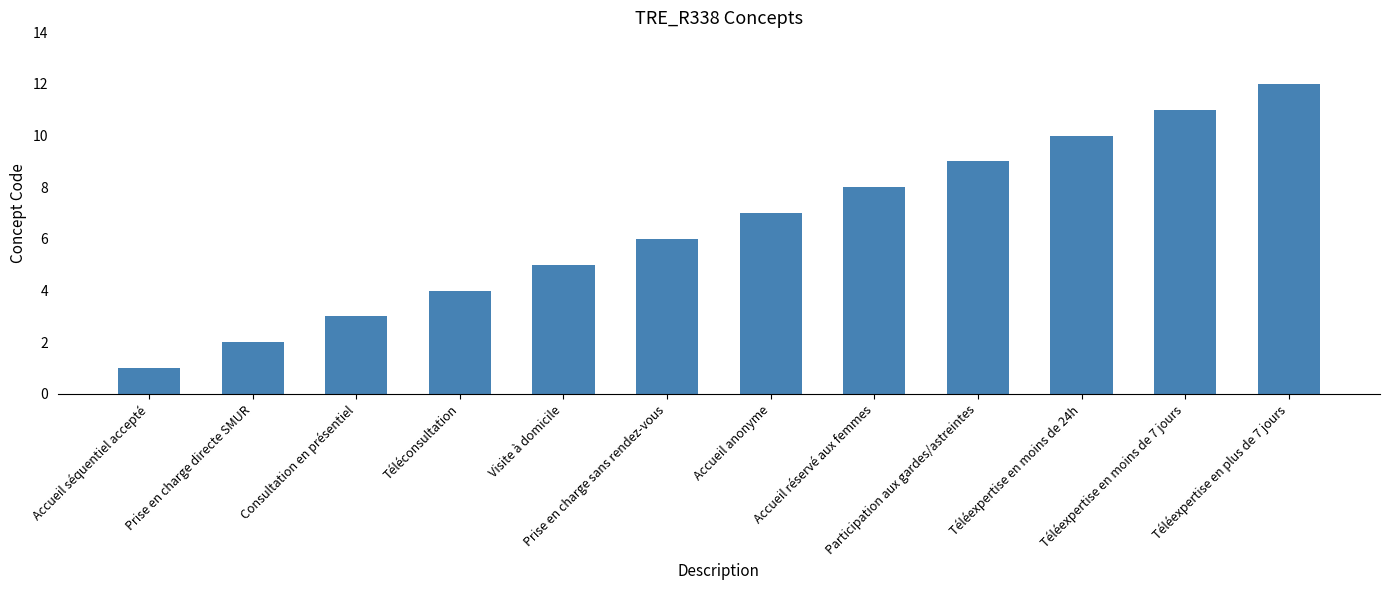

What is the difference between the second highest and second lowest values?

9